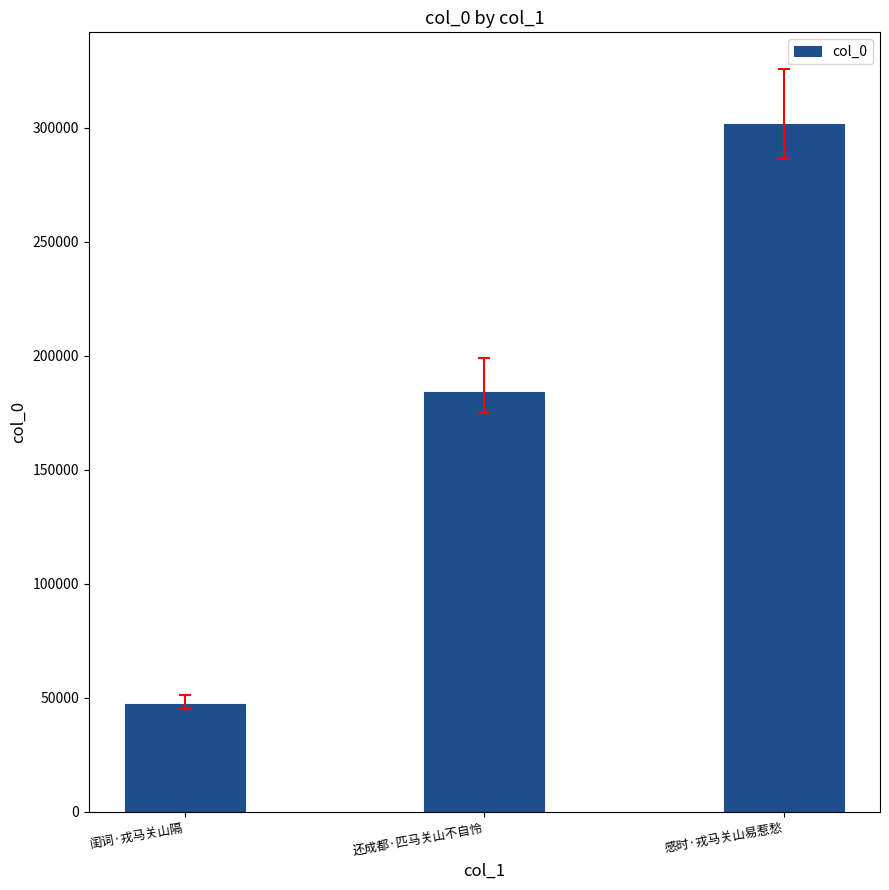

Reading right to left, extract all data points from this chart.

感时·戎马关山易惹愁=301546	还成都·匹马关山不自怜=184309	闺词·戎马关山隔=47533